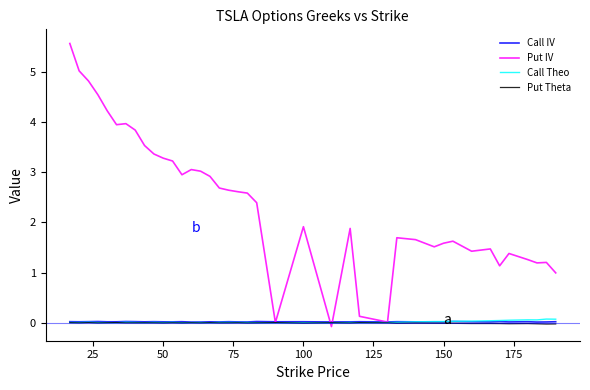

Which series has the largest total across all categories?

Put IV